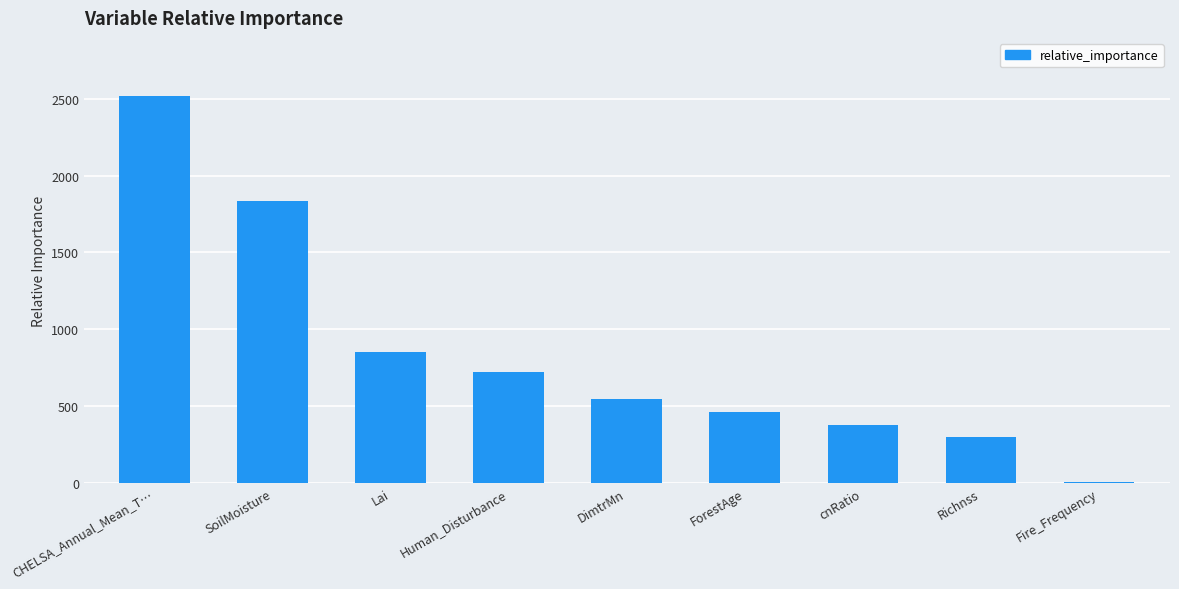

How many series are shown in this chart?

1